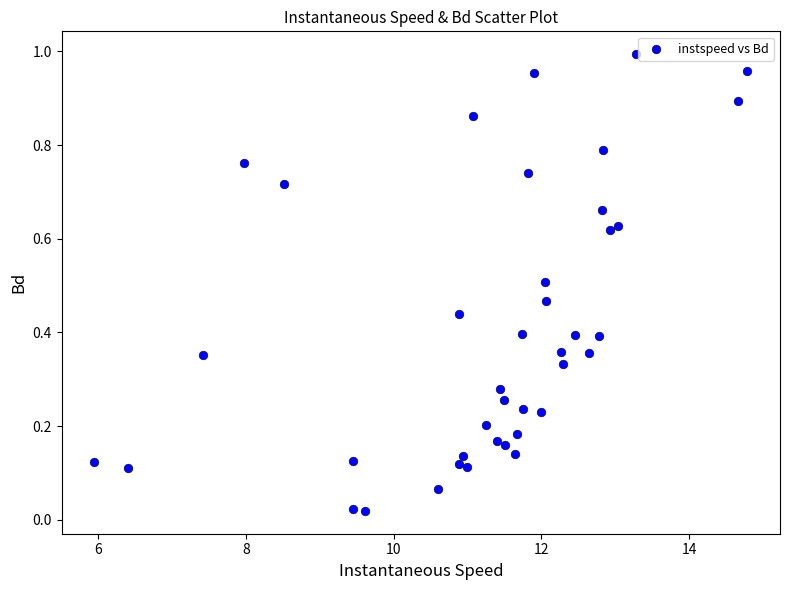

What is the range of X values (max minus min)?

8.8